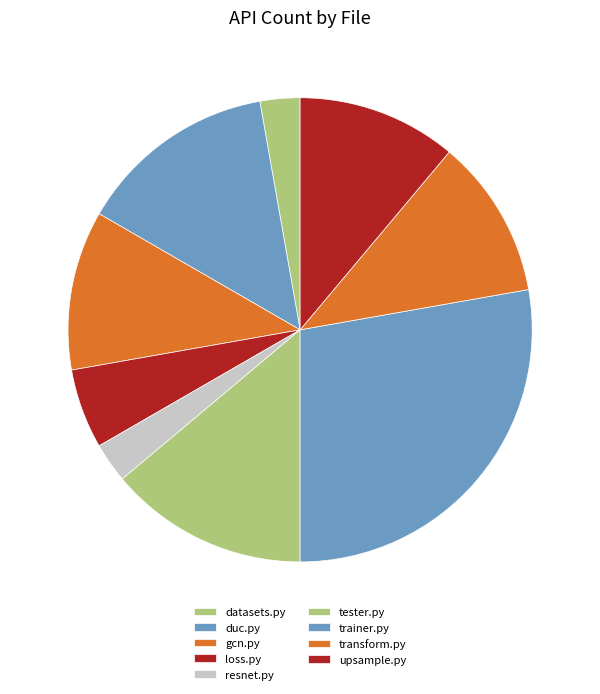

Approximately how many times larger is the value at tester.py compared to resnet.py?

5.0